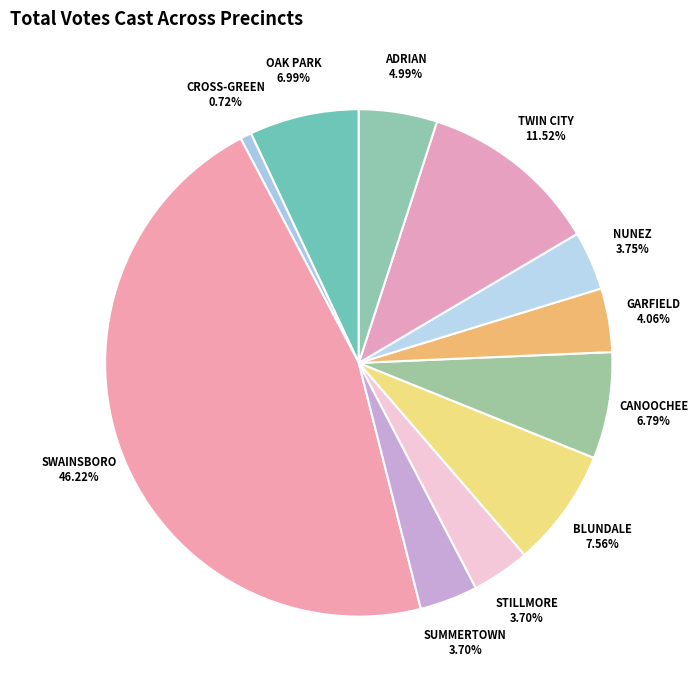

Which category has the biggest portion of the pie?

SWAINSBORO